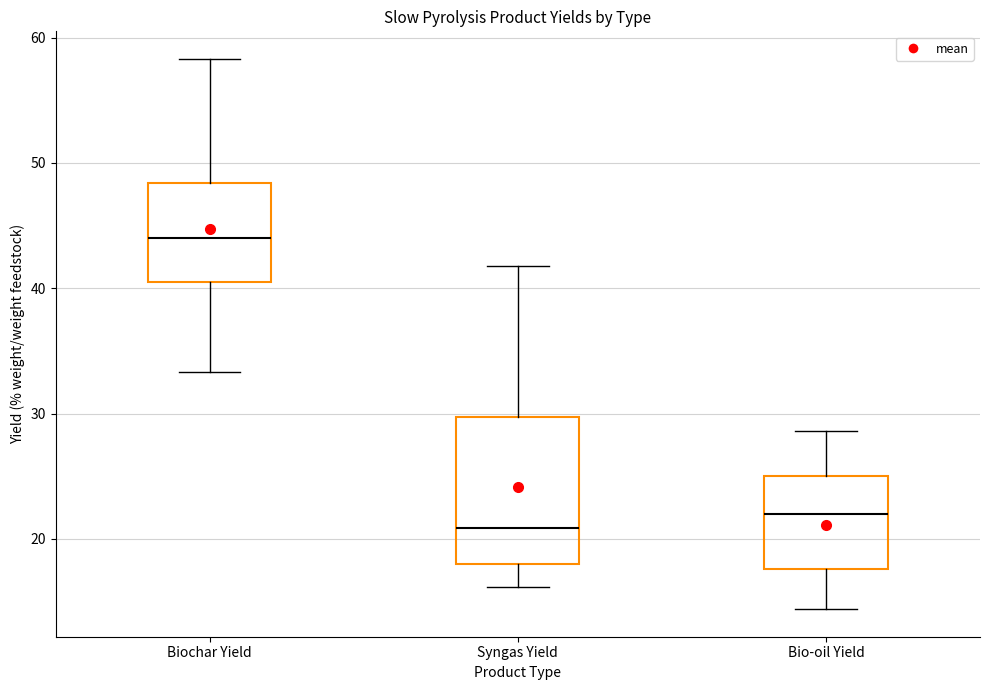

Comparing the boxes themselves (not the whiskers), which one is the tallest?

Syngas Yield